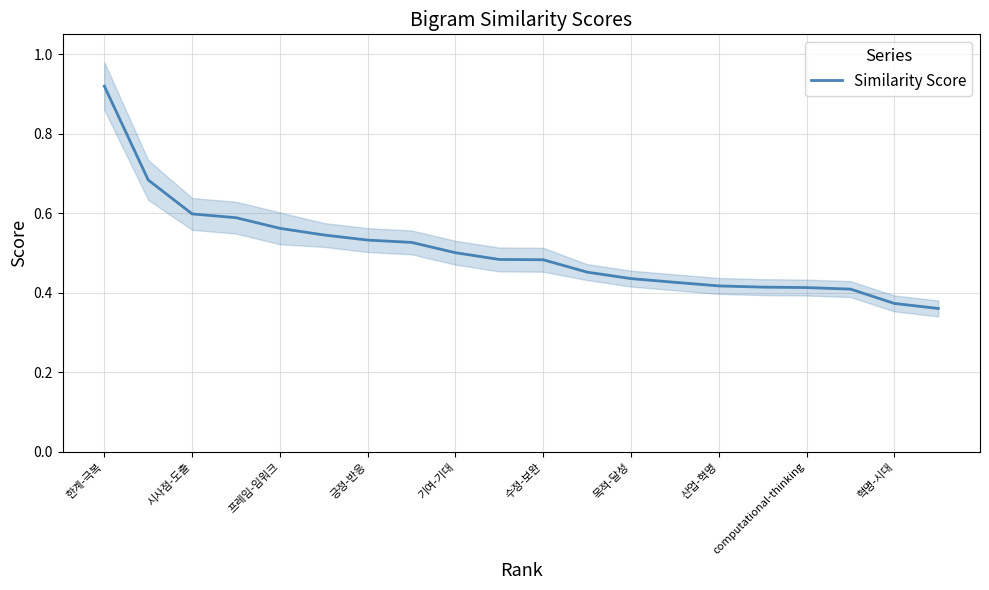

Is this an area chart (filled region under the line)?

No